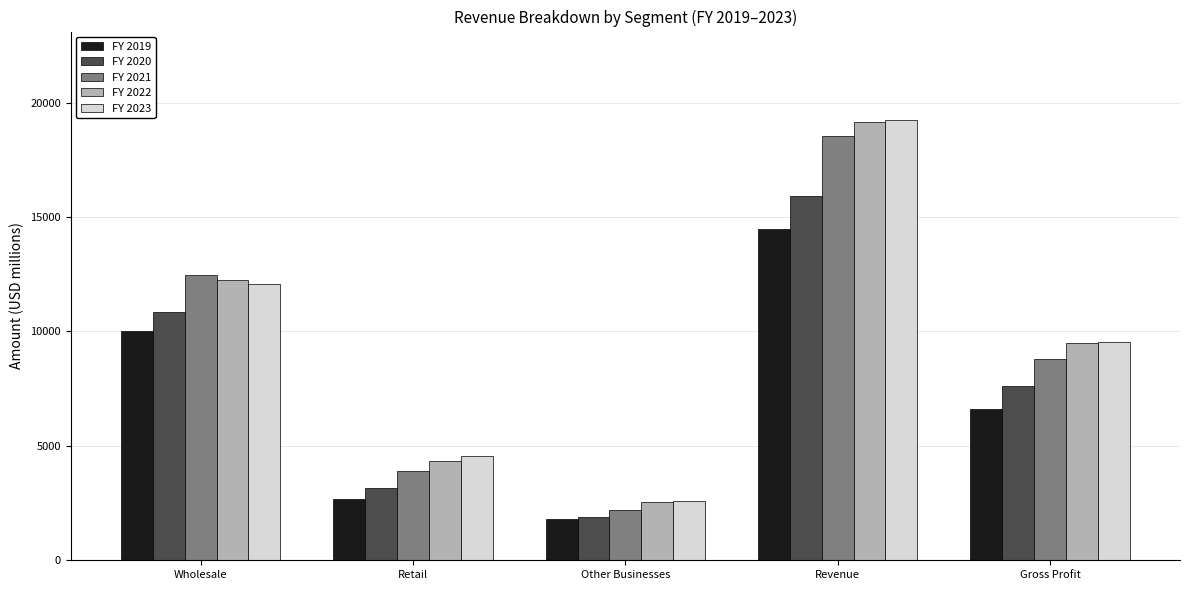

What is the difference between the maximum and minimum values in the FY 2023 series?

16665.0